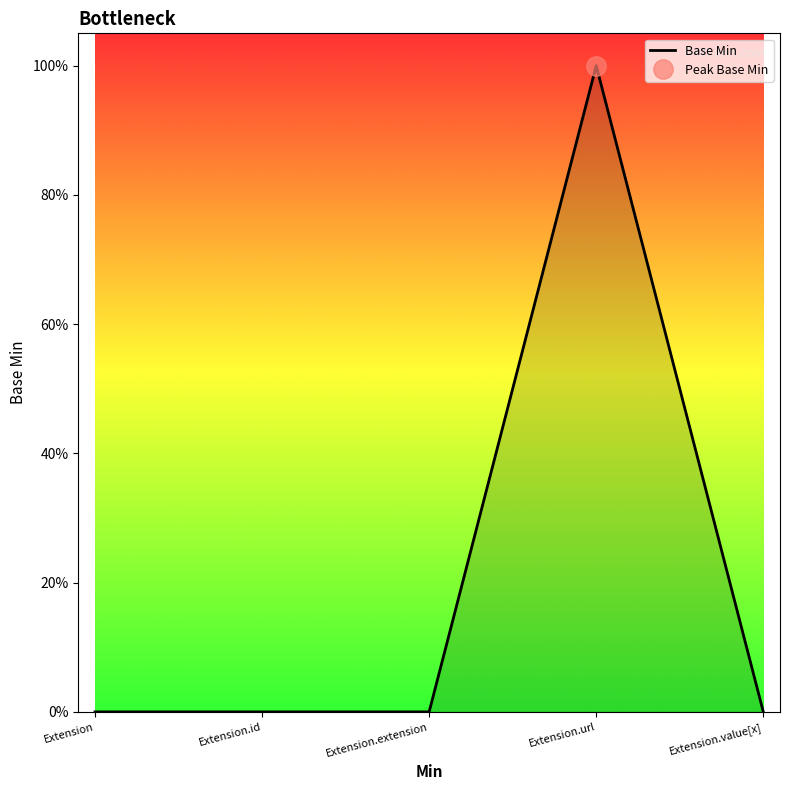

Reading right to left, extract all data points from this chart.

Extension.value[x]=0	Extension.url=1	Extension.extension=0	Extension.id=0	Extension=0